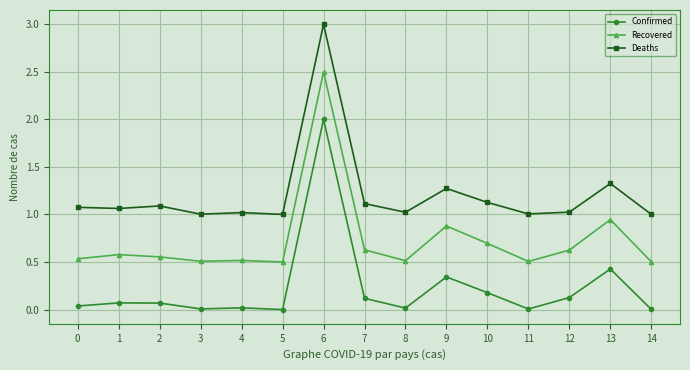

True or false: Deaths has a value of 1.3 at 9.

True